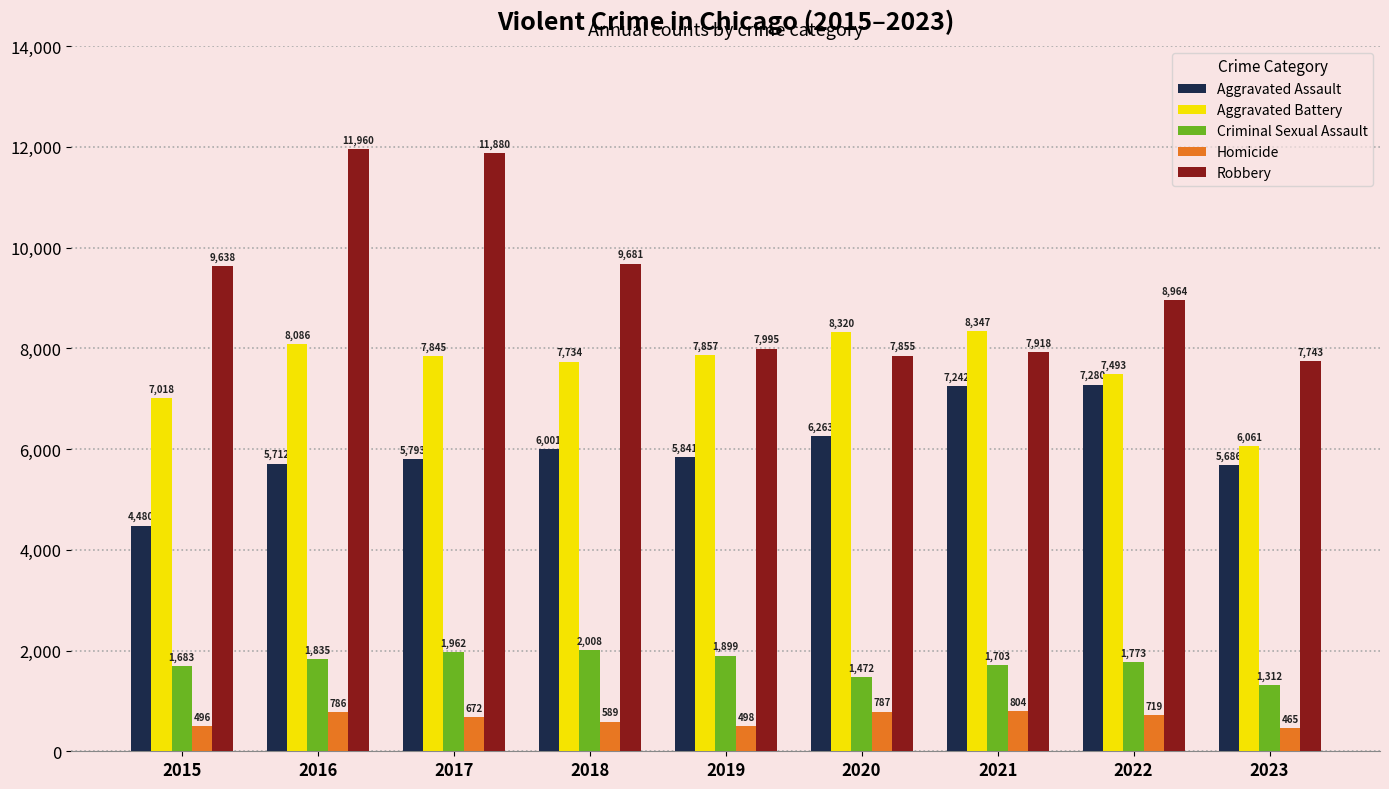

What is the difference between the maximum and minimum values in the Aggravated Battery series?

2286